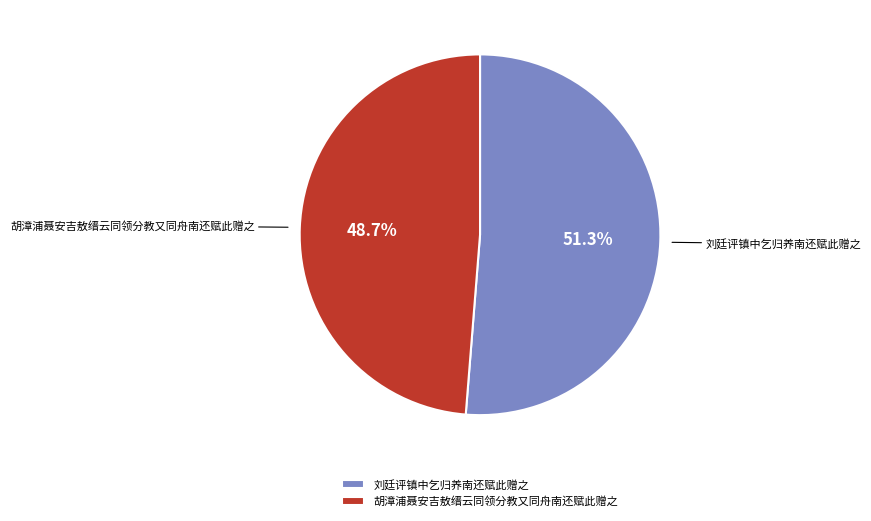

Rank the categories by value from highest to lowest.

刘廷评镇中乞归养南还赋此赠之, 胡漳浦聂安吉敖缙云同领分教又同舟南还赋此赠之